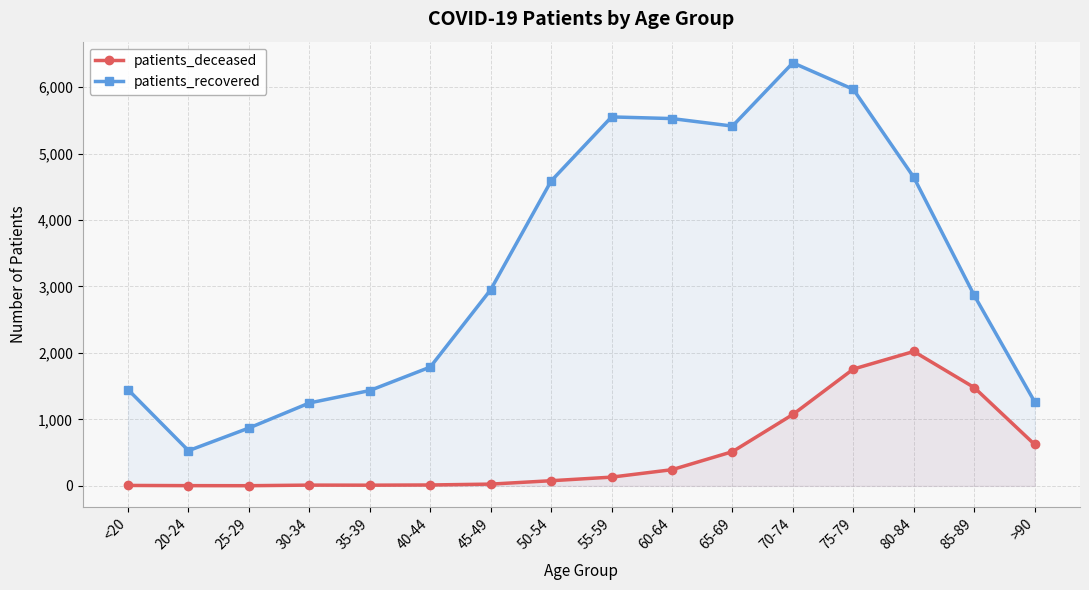

What is the value of the patients_recovered point at the 15th from the left?

2866